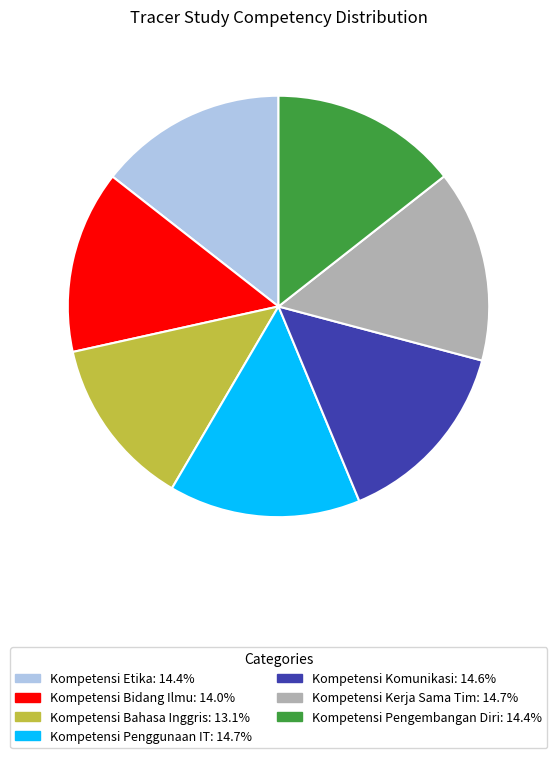

Which has a higher value, Kompetensi Kerja Sama Tim or Kompetensi Bidang Ilmu?

Kompetensi Kerja Sama Tim